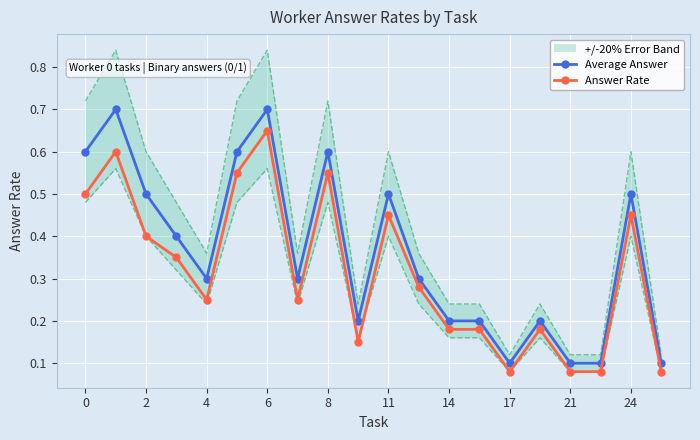

Count the number of data series in this chart.

2